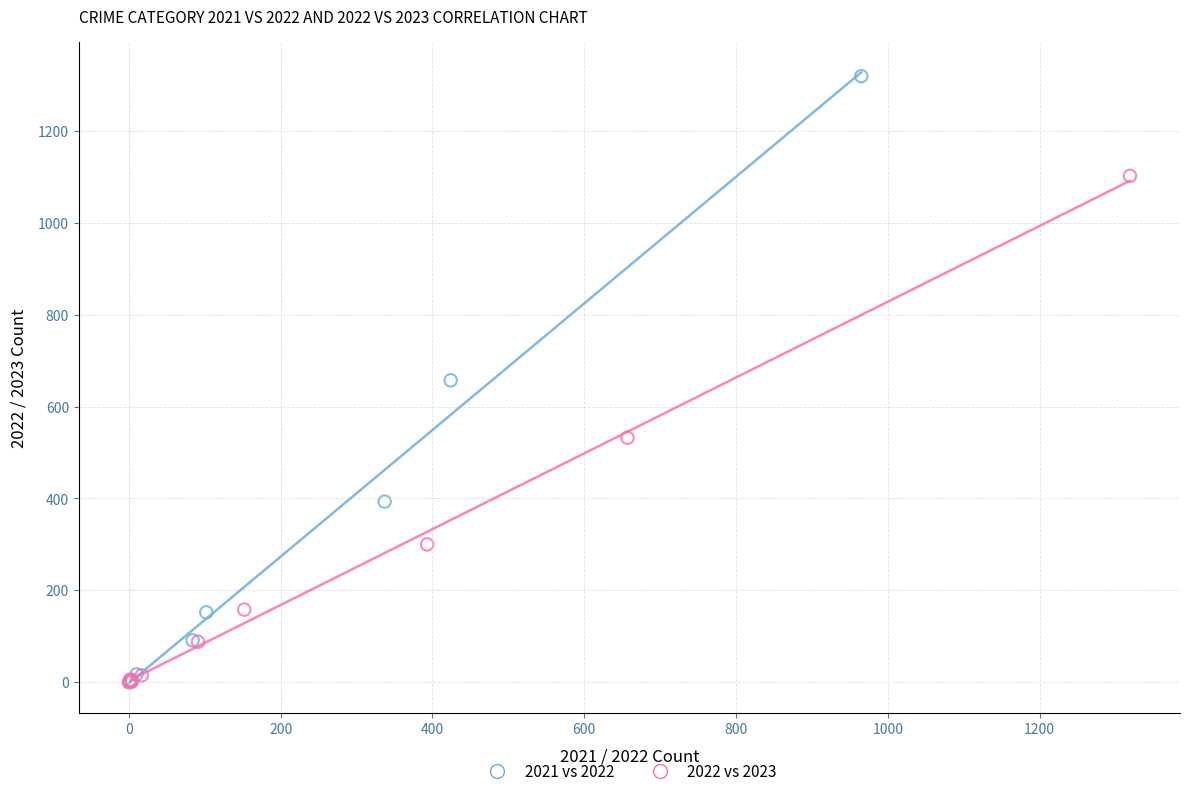

What are all the series names shown in the legend?

2021 vs 2022, 2022 vs 2023